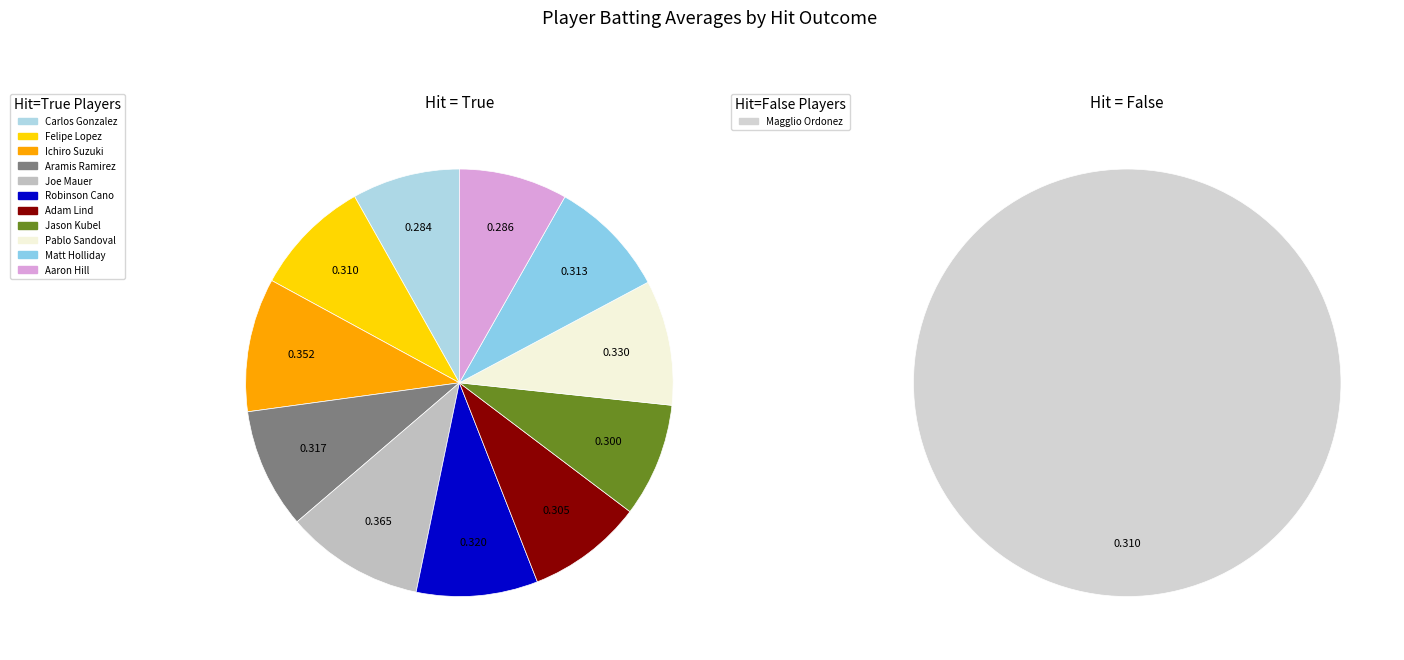

Which slice is the largest?

Joe Mauer